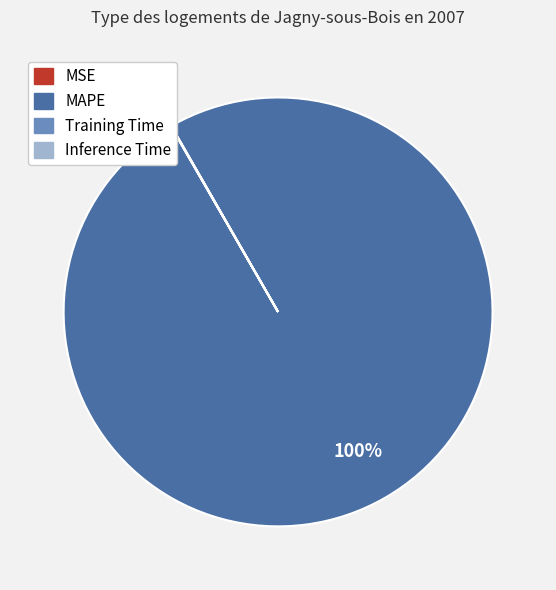

What is the largest slice in the pie chart?

MAPE